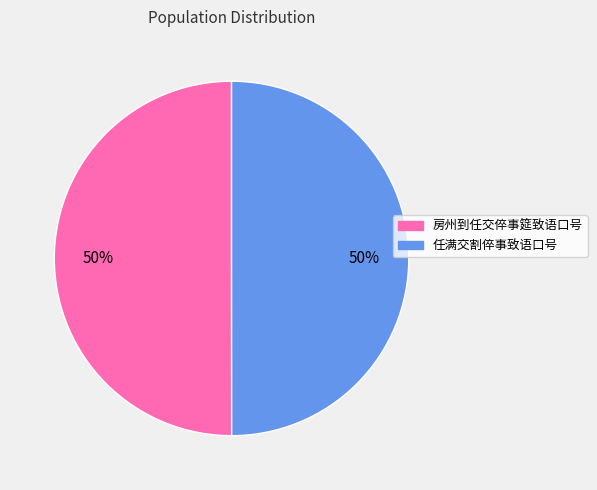

Do 房州到任交倅事筵致语口号 and 任满交割倅事致语口号 together represent more than half of the pie?

Yes